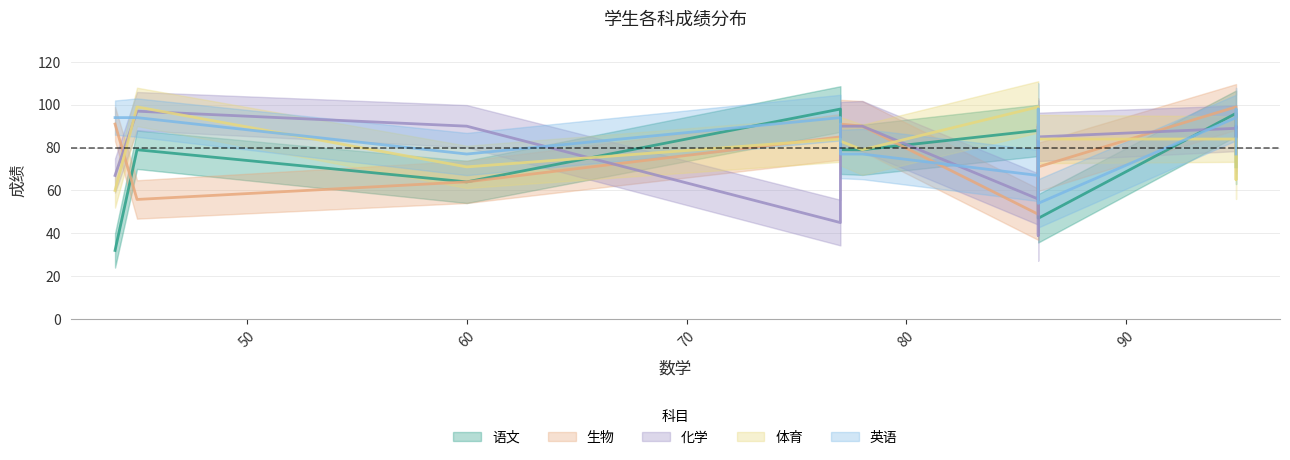

At which category does 生物 reach its first local peak?

77